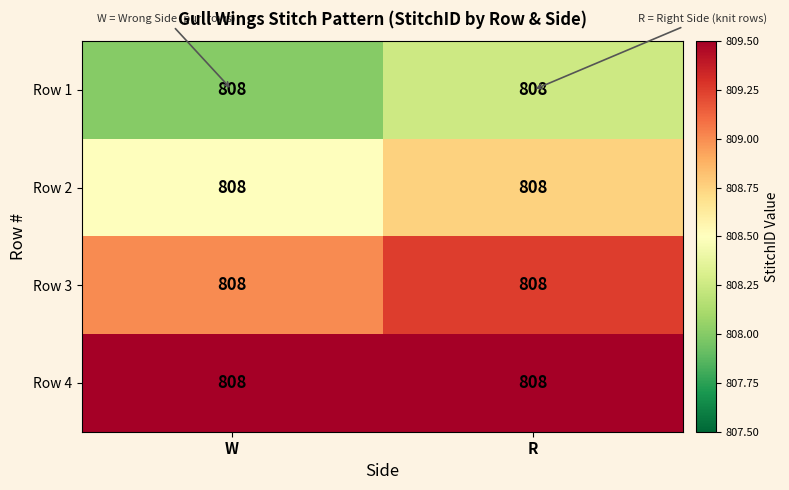

How many series are shown in this chart?

4